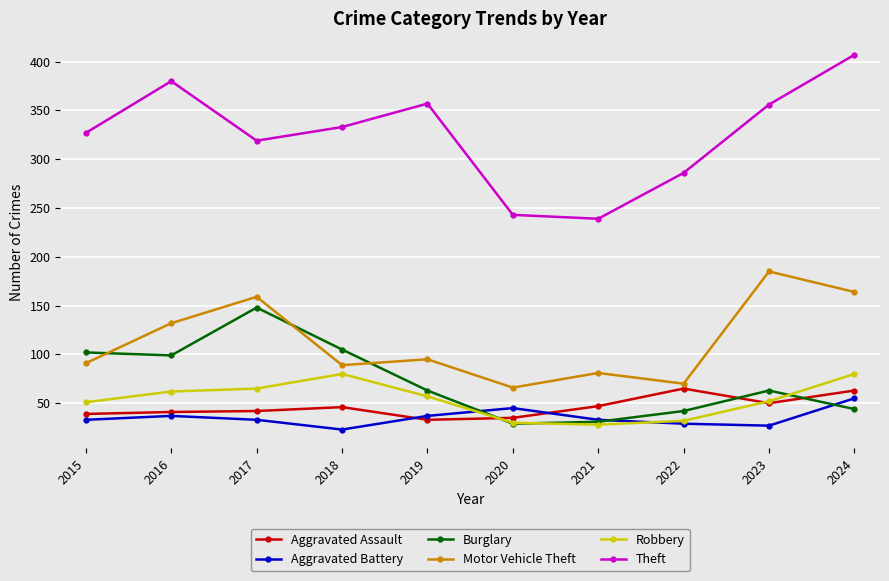

How many interior local valleys does the Theft series have?

2